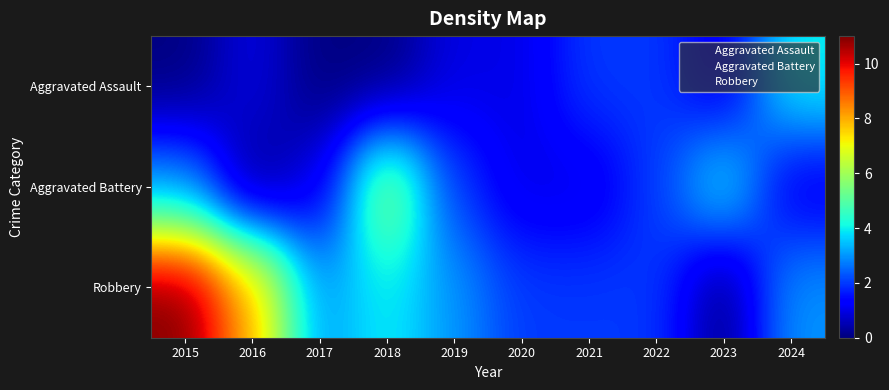

Which has a higher value, 2015 or 2019?

2015